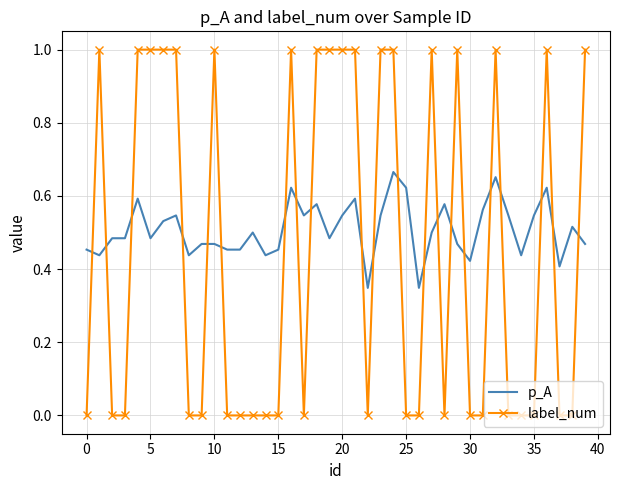

At how many categories does at least one series exceed 0?

40